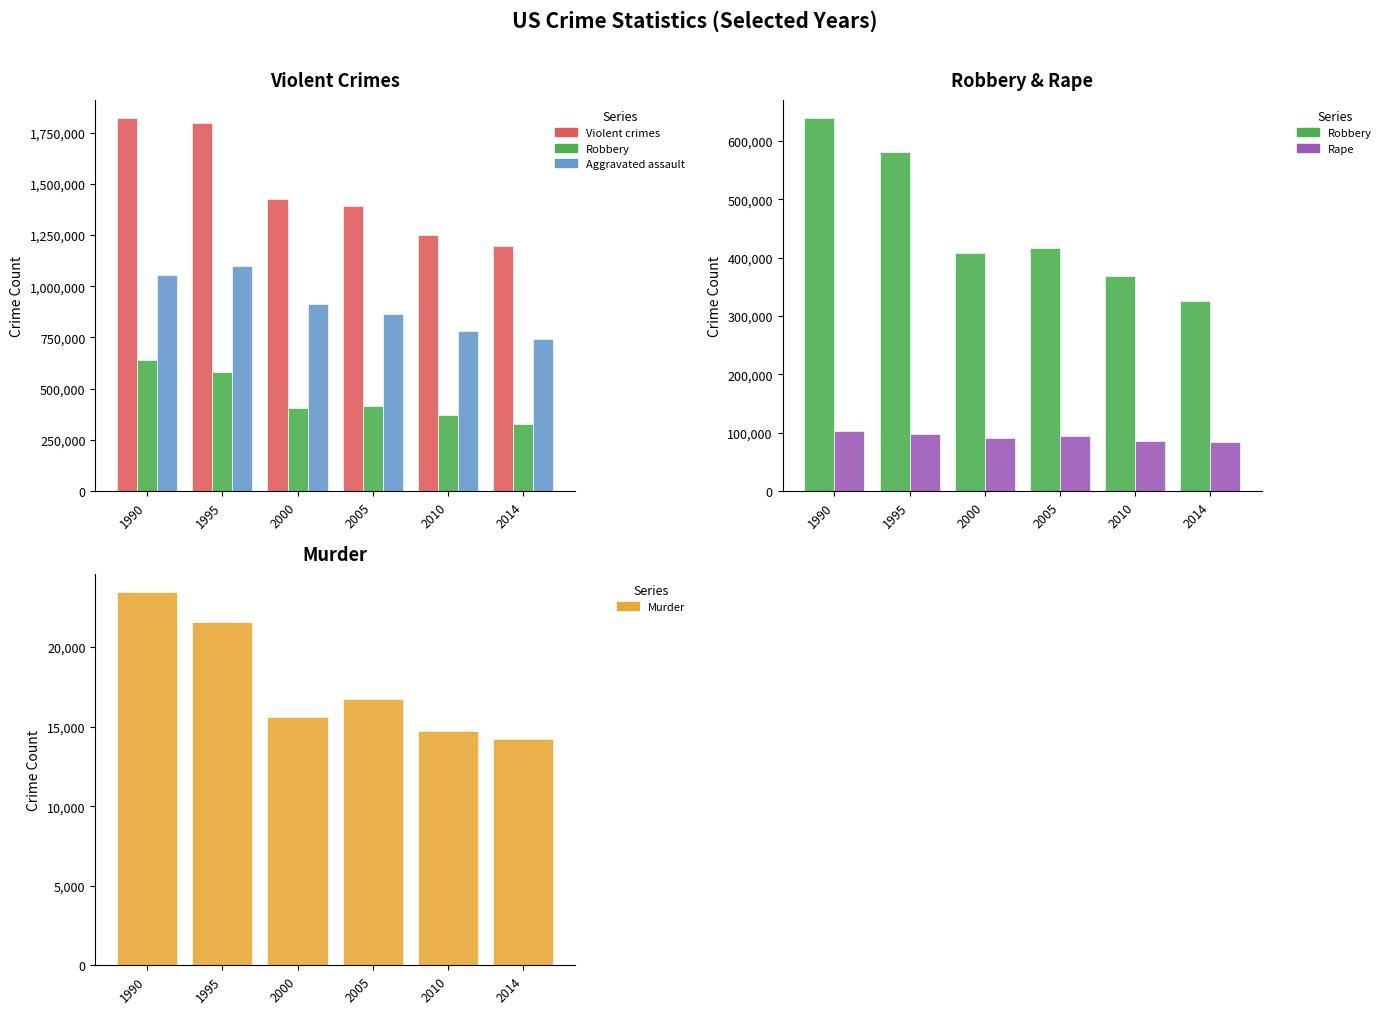

At how many categories does at least one series exceed 37262?

6